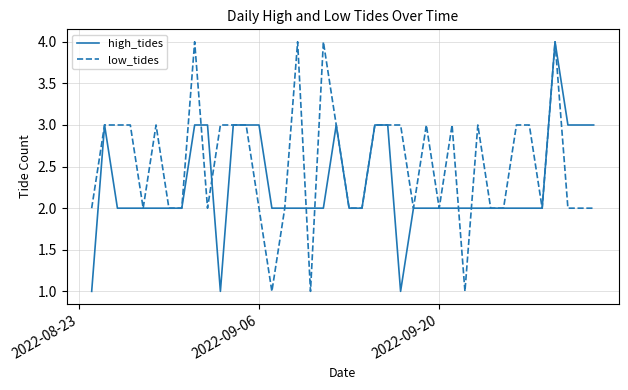

Rank the series by their average value, from lowest to highest.

high_tides, low_tides